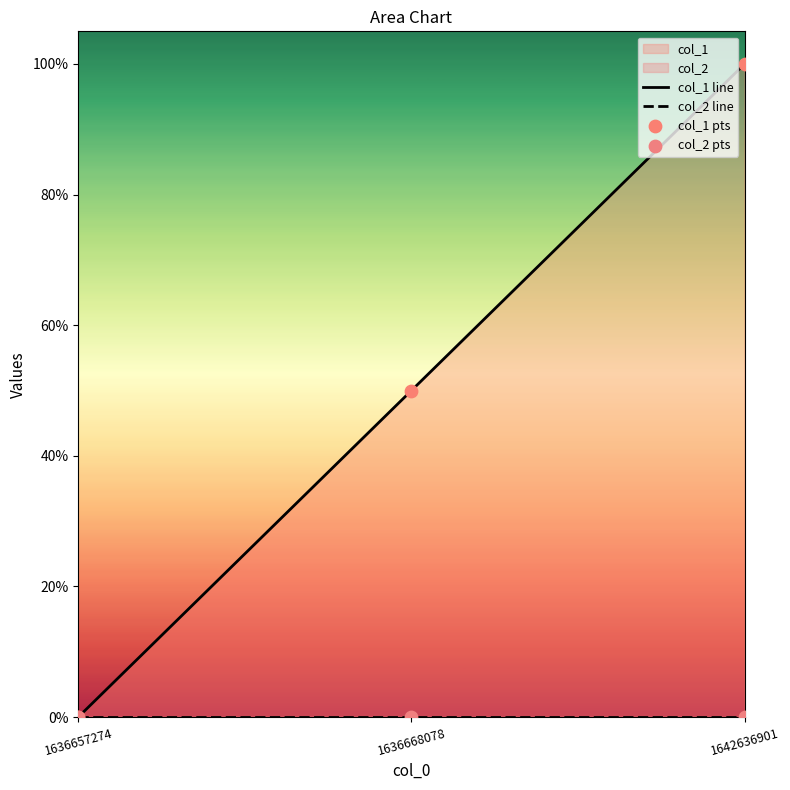

Which series has the largest total across all categories?

col_1 line